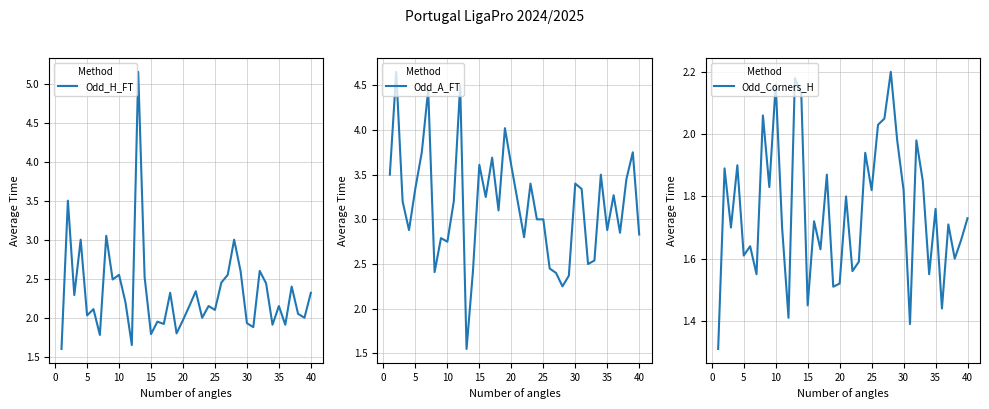

How many times do Odd_A_FT and Odd_H_FT cross each other?

9